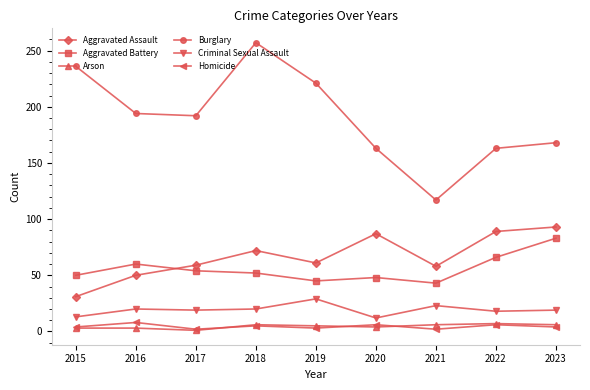

True or false: Burglary and Criminal Sexual Assault cross at least once.

False